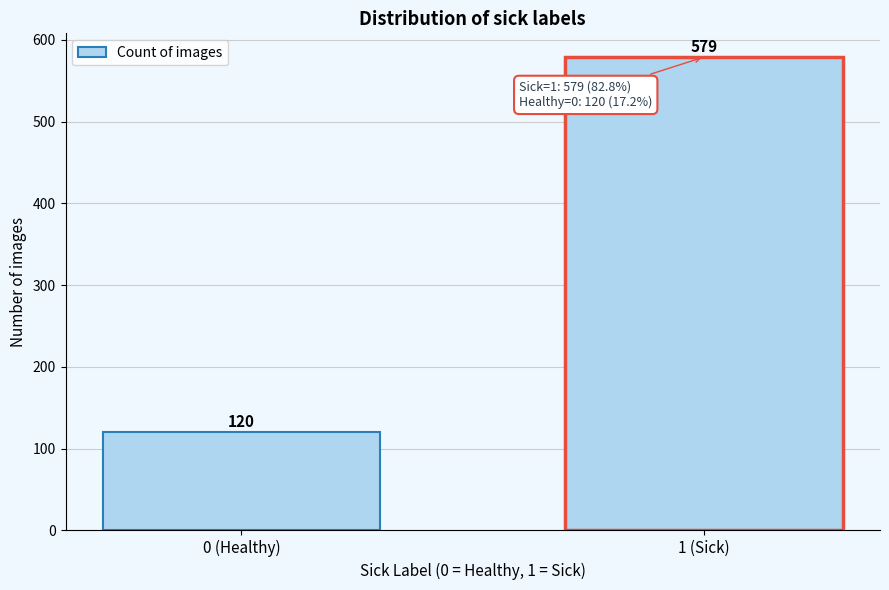

Reading left to right, transcribe all the data shown in this chart.

0 (Healthy)=120	1 (Sick)=579